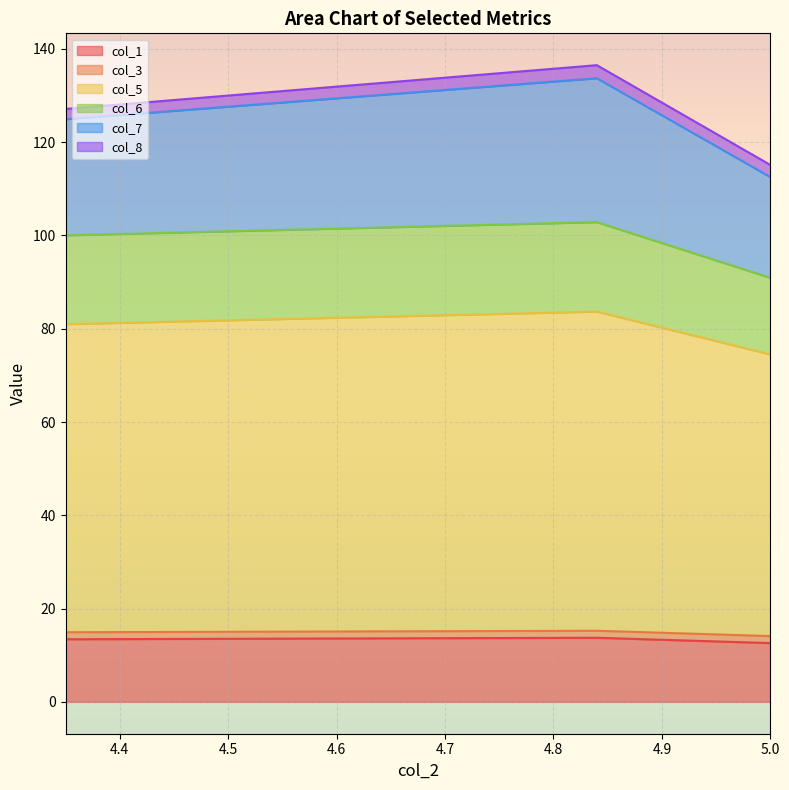

What is the sum of the col_5 values at 4.35 and 5.0?

126.5